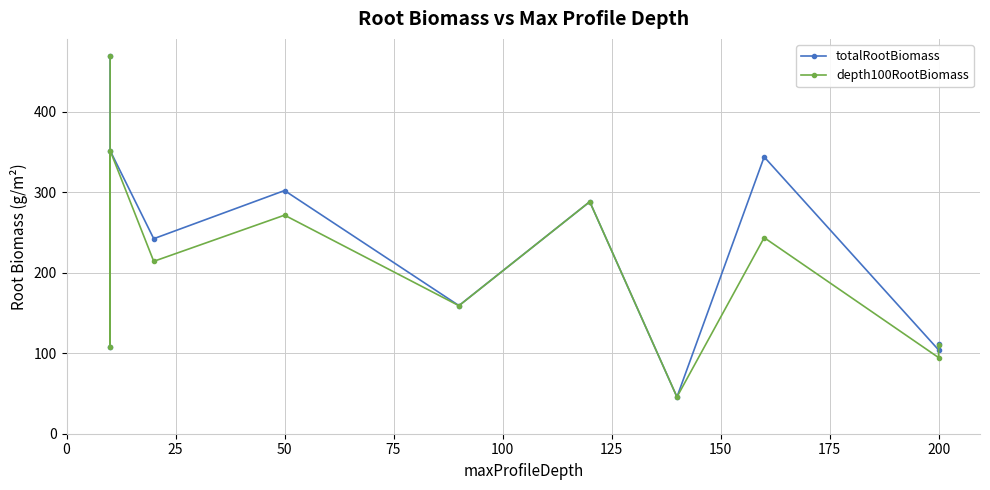

What is the lowest value of the depth100RootBiomass series?

45.6